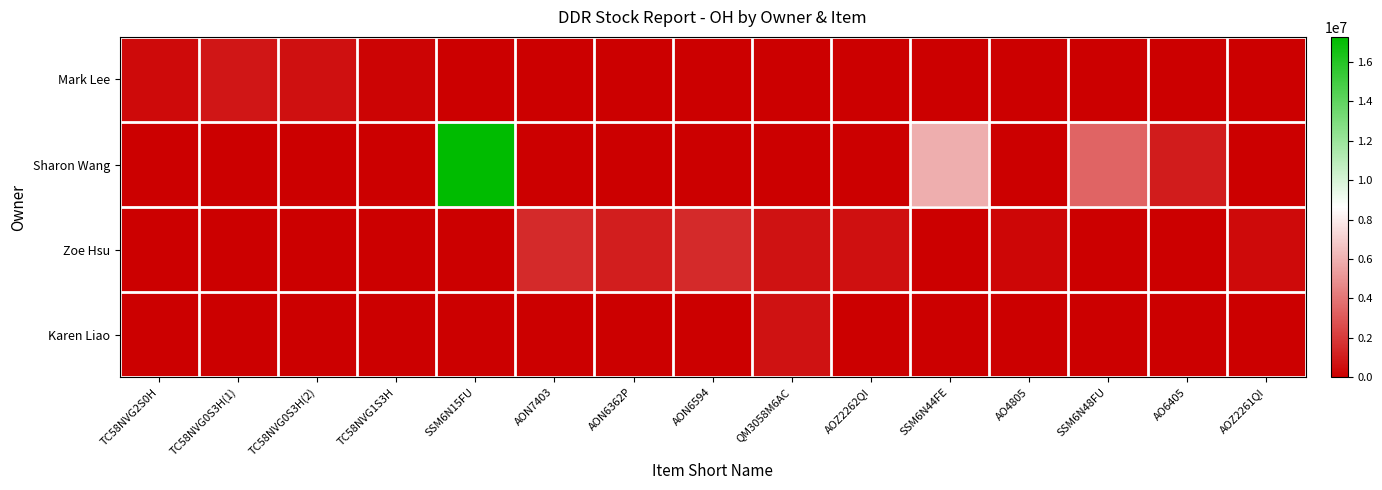

Which series has the largest total across all categories?

Sharon Wang